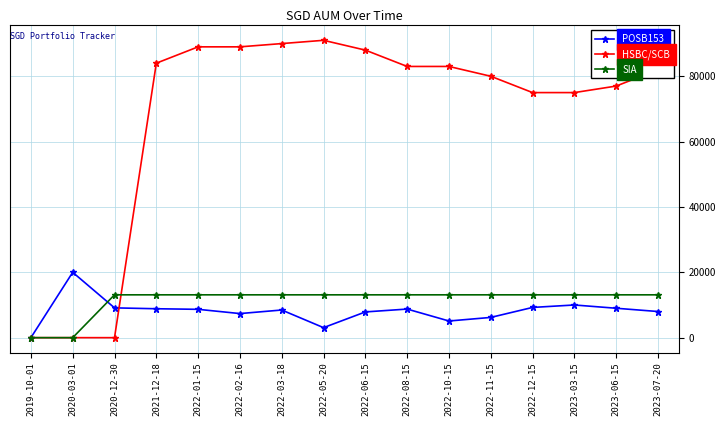

At 2022-06-15, list the series in order from largest to smallest.

HSBC/SCB, SIA, POSB153